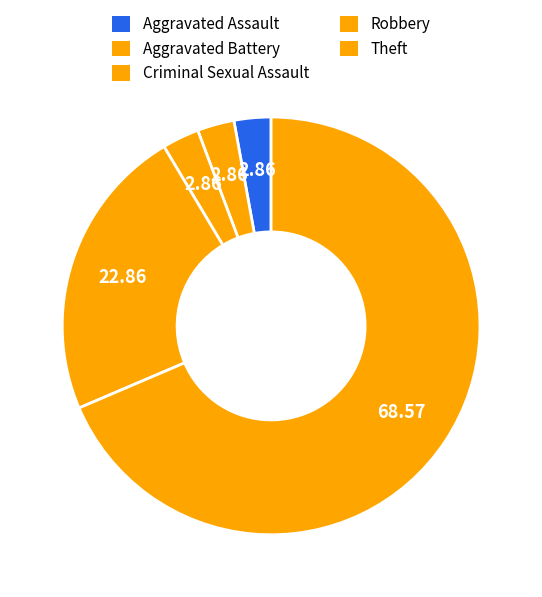

How many slices are in this pie chart?

5